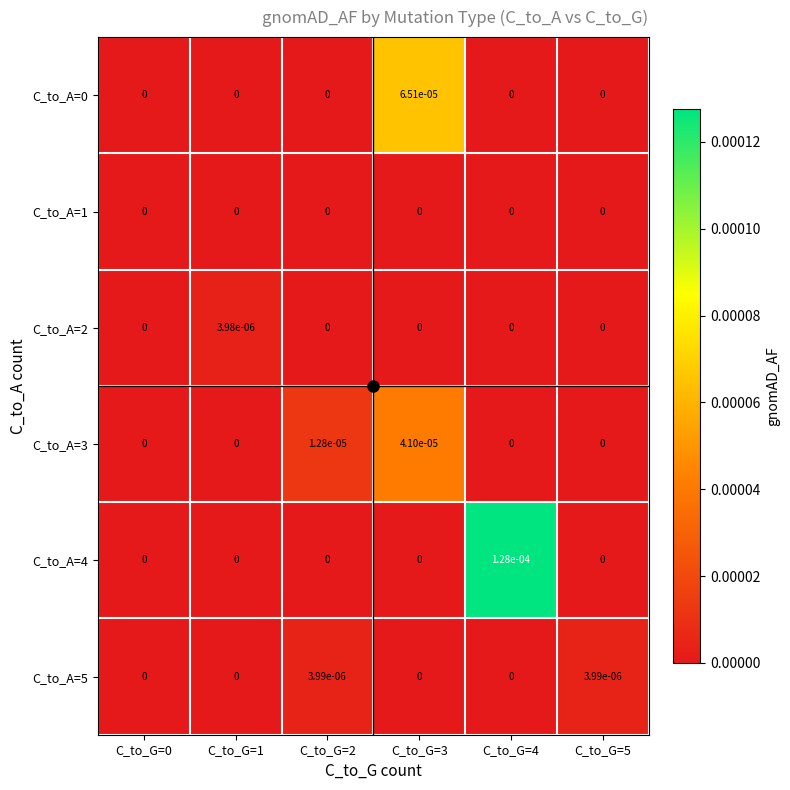

The value of C_to_A=4 at C_to_G=5 is 0.0. True or false?

True